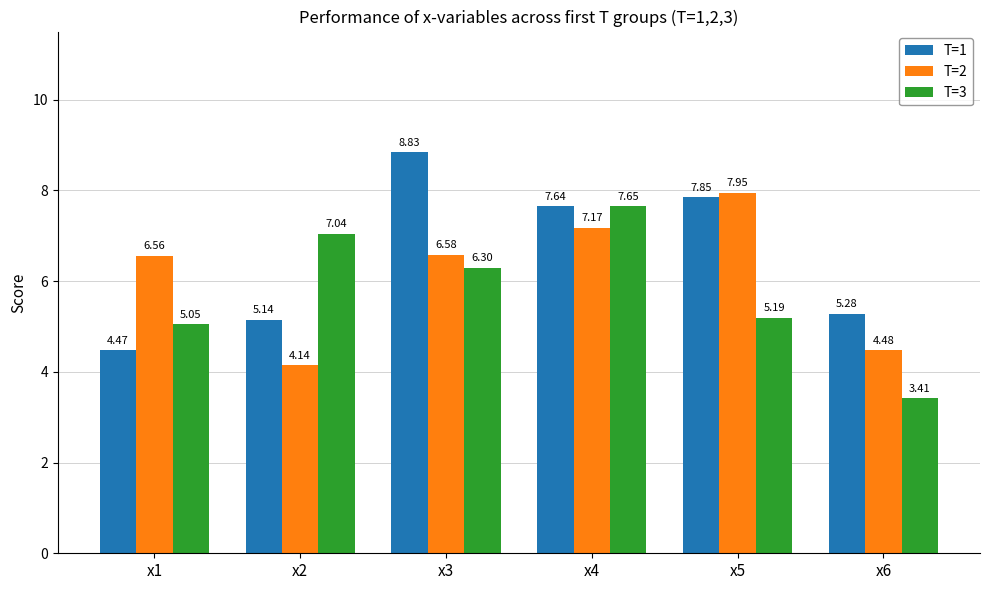

What is the sum of the T=3 values at x3 and x6?

9.7